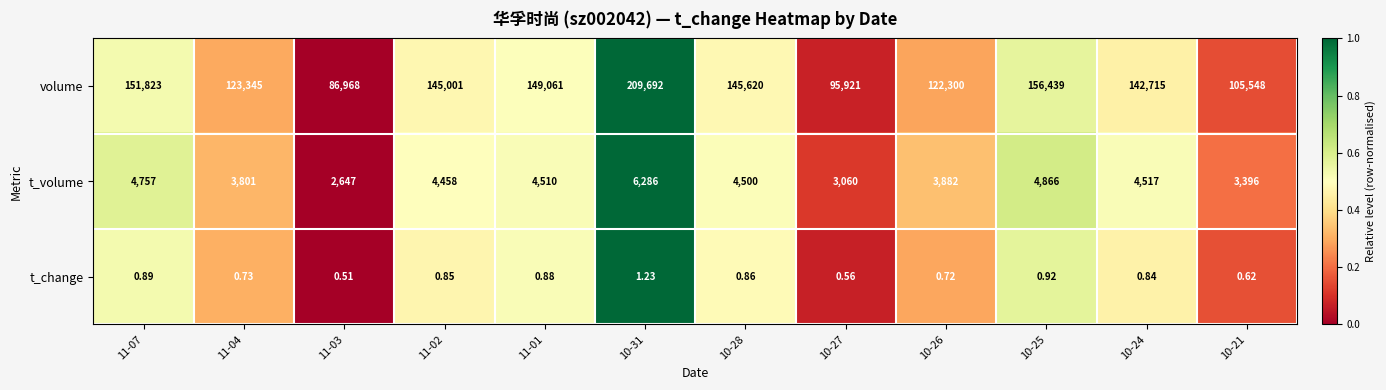

Between 10-31 and 10-24, which series saw the biggest shift?

volume